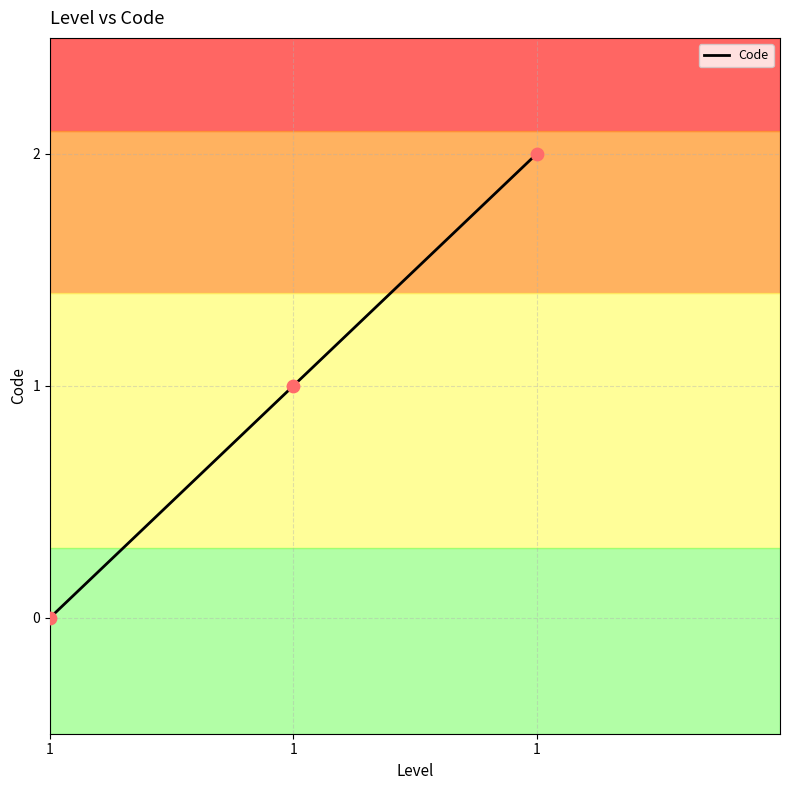

How many lines are shown in the chart?

1